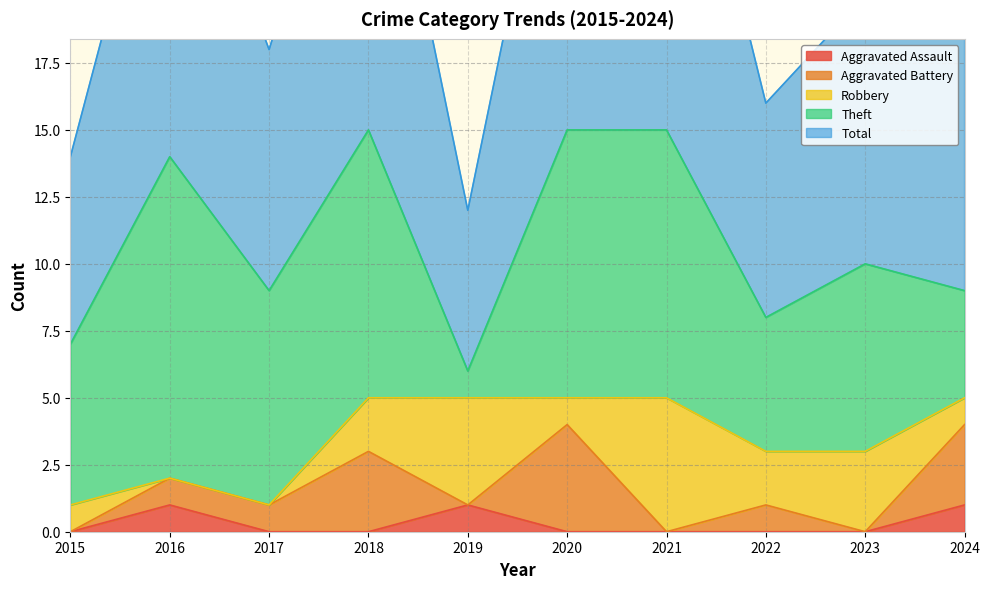

True or false: Aggravated Battery and Total intersect in this chart.

False